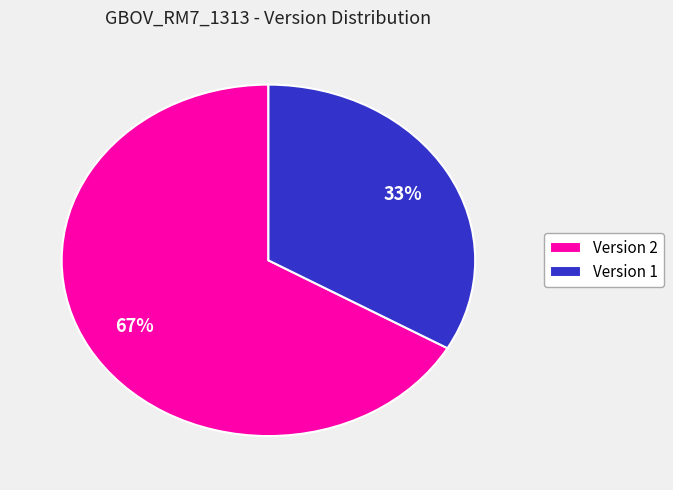

Combined, do Version 1 and Version 2 account for over 50%?

Yes